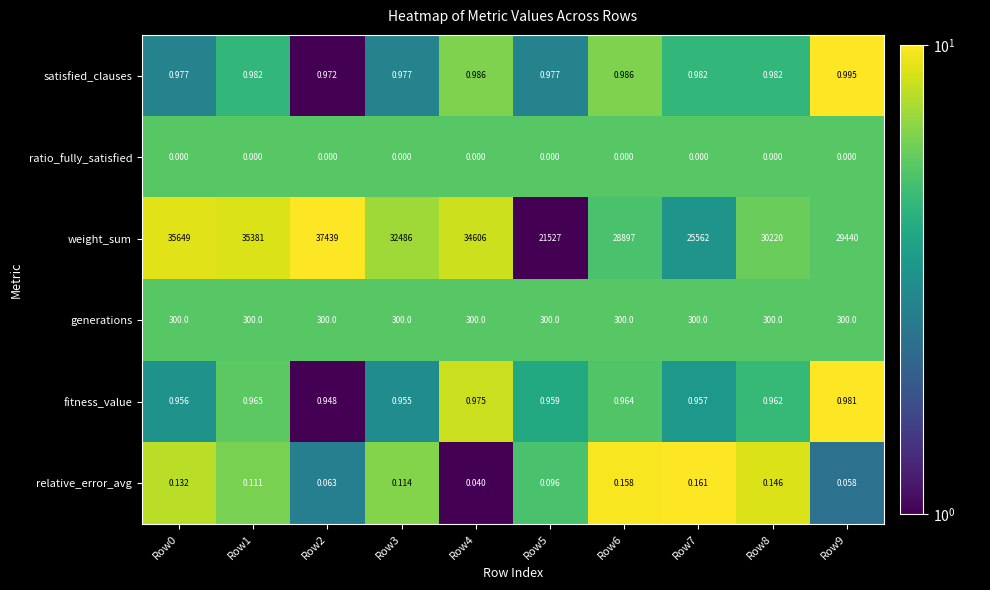

Which series changed the most between Row1 and Row2?

weight_sum